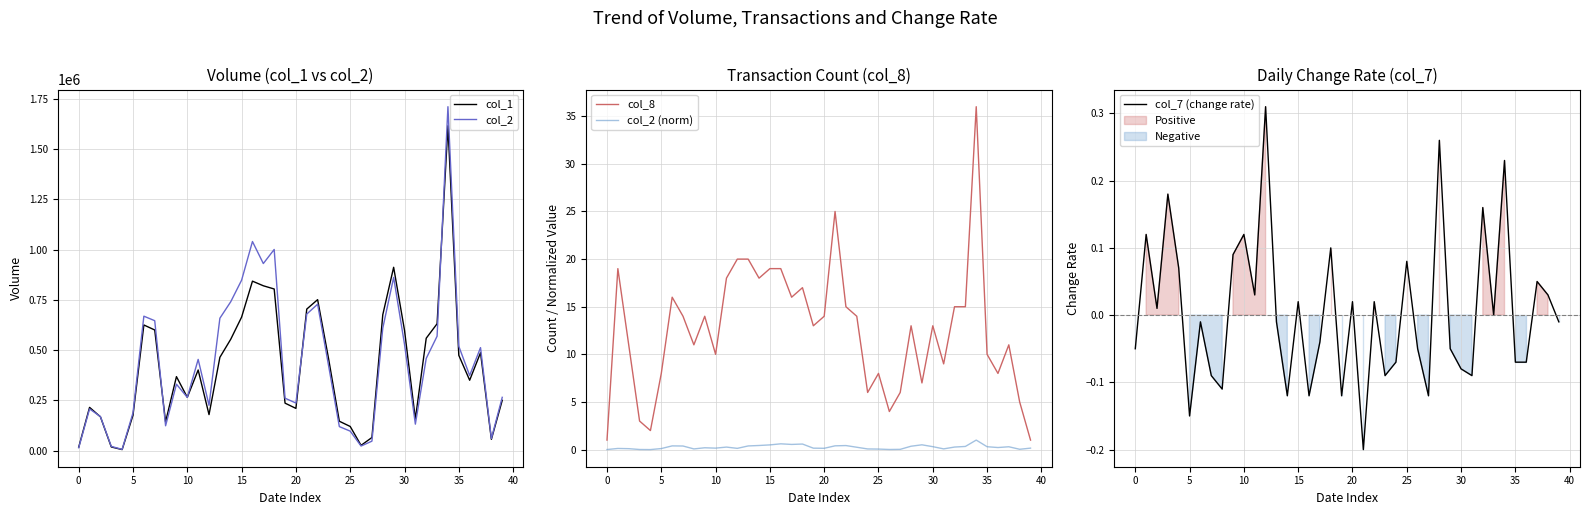

How many interior local valleys does the col_2 series have?

10